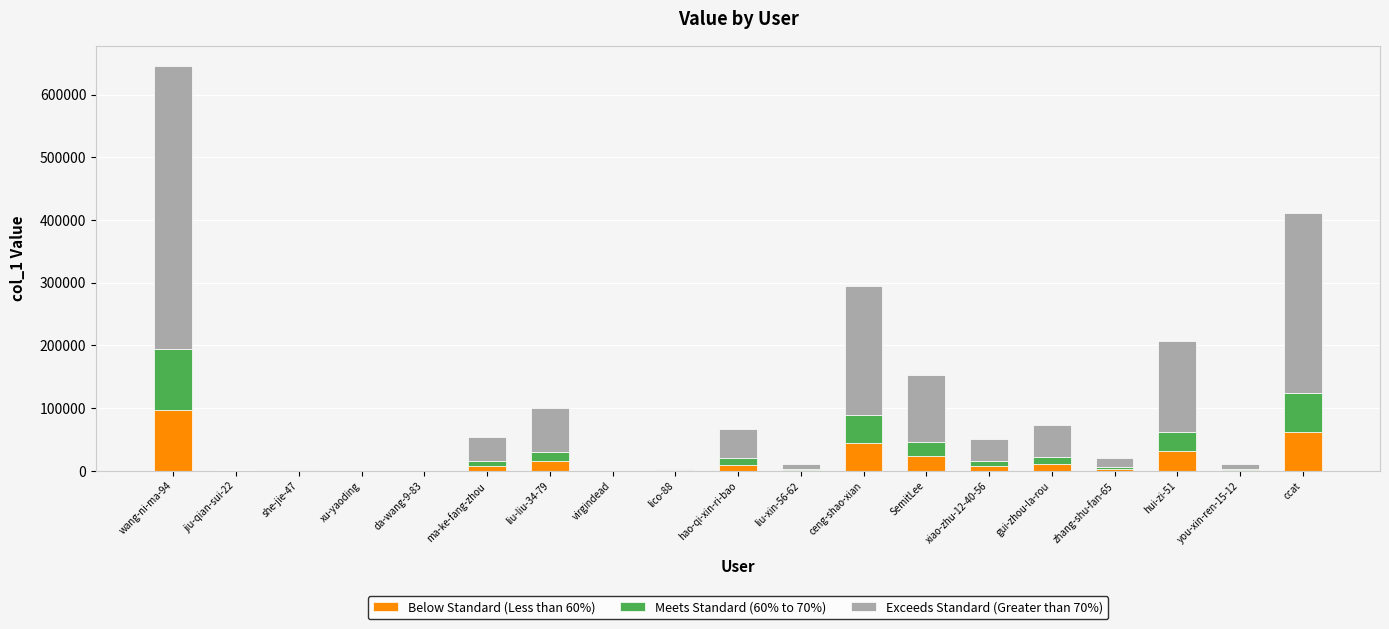

Are the bars grouped side by side (vs. stacked)?

No